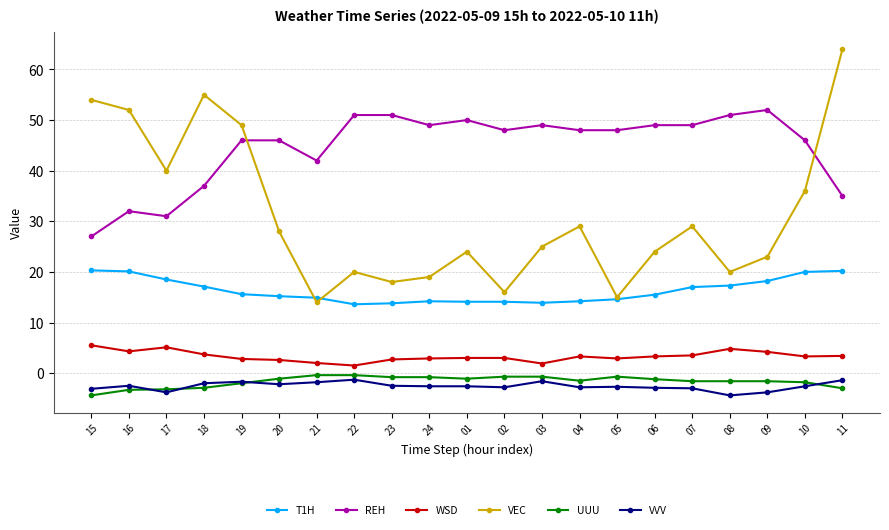

What is the difference between the maximum and minimum values in the VEC series?

50.0